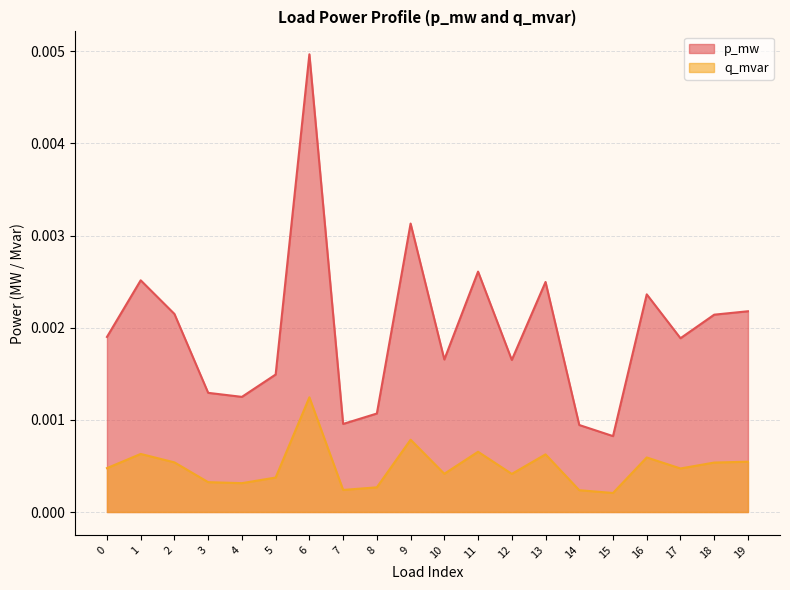

At how many categories does at least one series exceed 0?

20